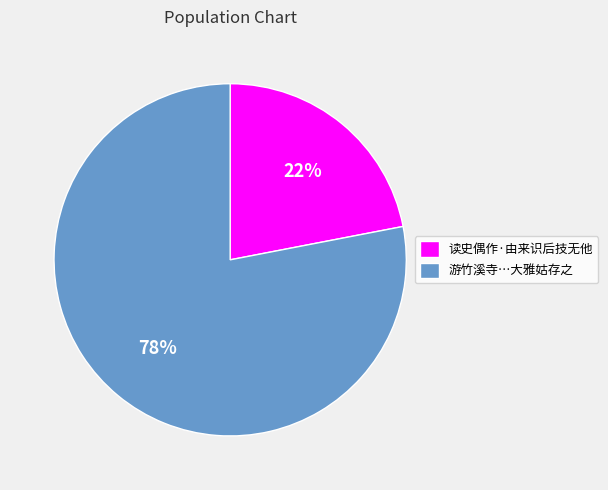

To the nearest percent, what is the difference between the largest and smallest slice percentages?

56%